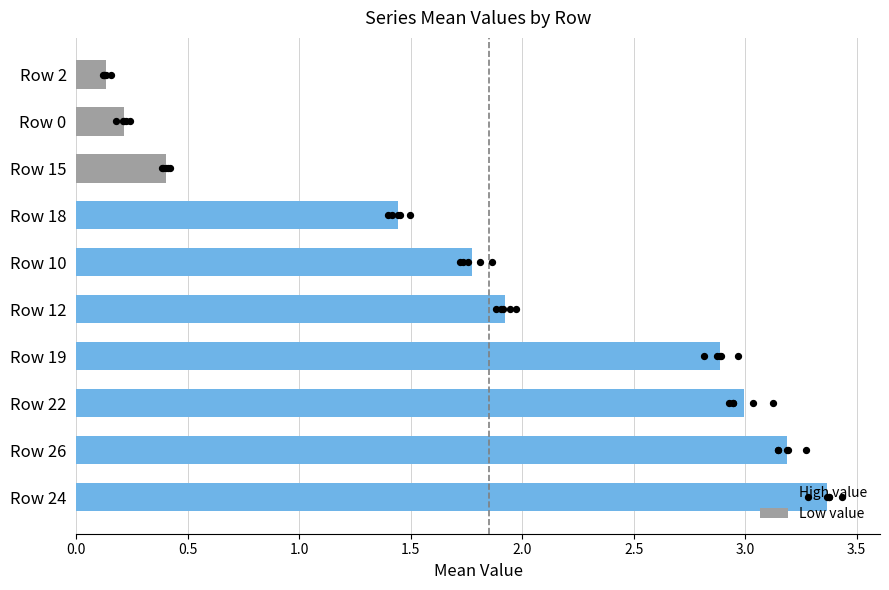

What is the change in value from Row 10 to Row 0?

-1.6